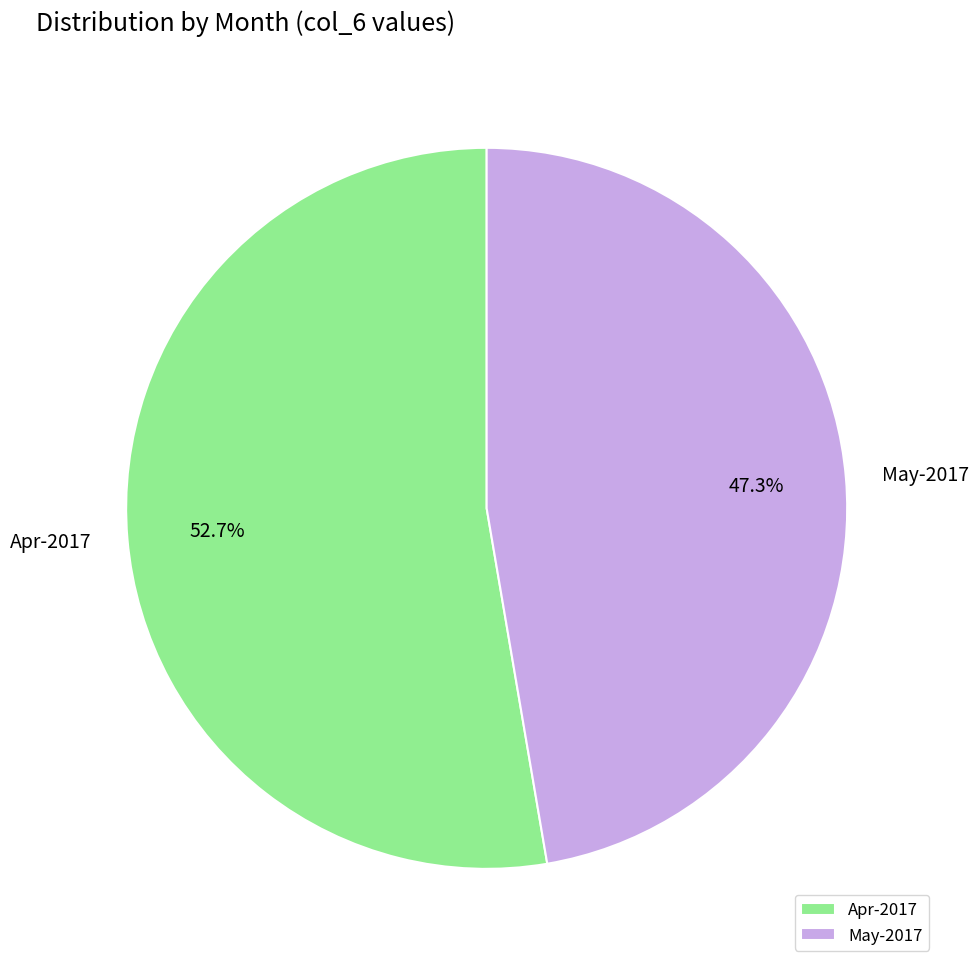

Which category has the biggest portion of the pie?

Apr-2017